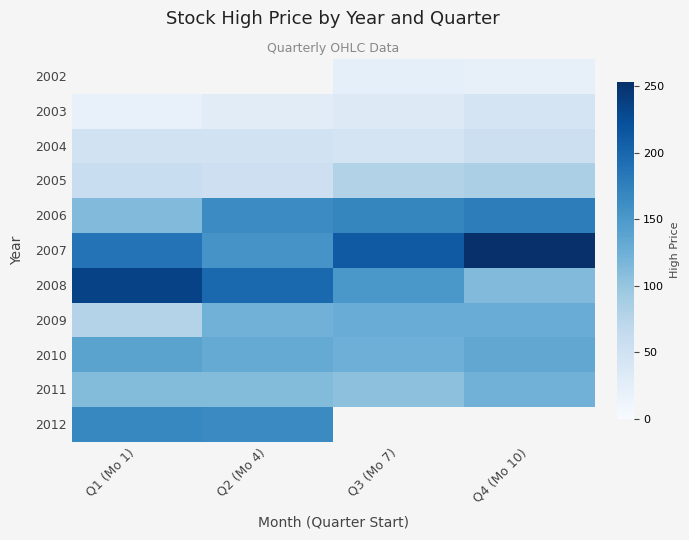

At which category does the chart reach its minimum across all series?

Q1 (Mo 1)